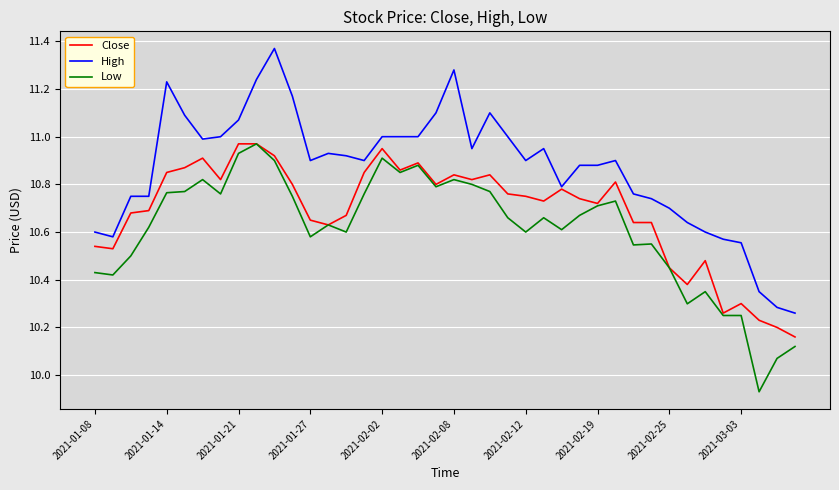

Which series has the largest range (max minus min)?

High